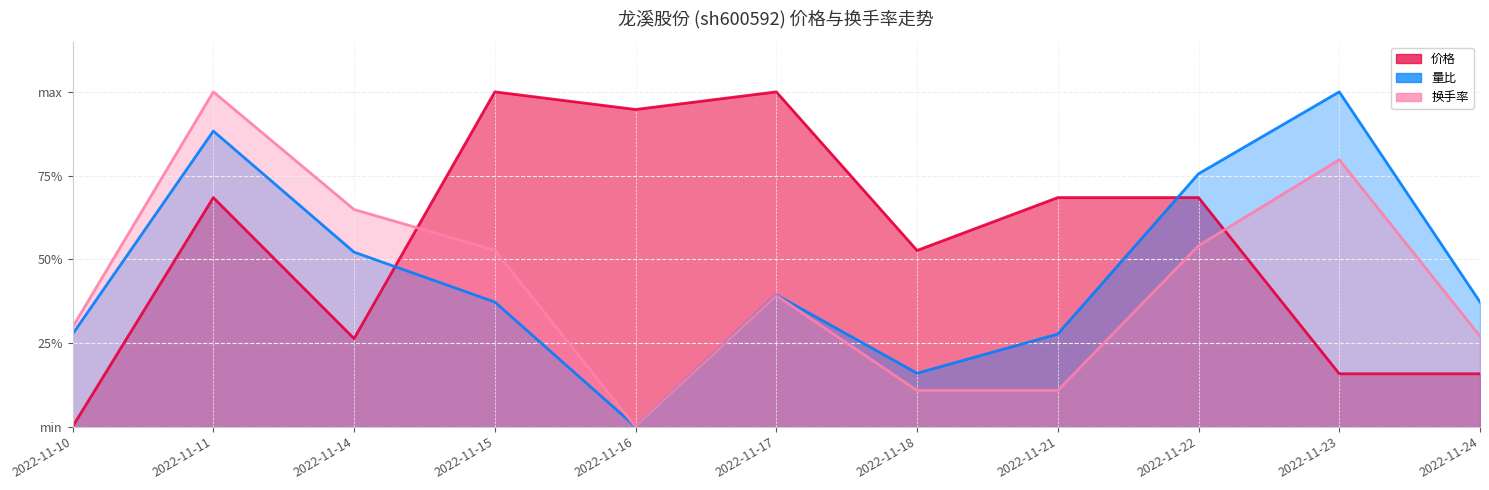

At which label does 量比 reach its peak?

2022-11-23